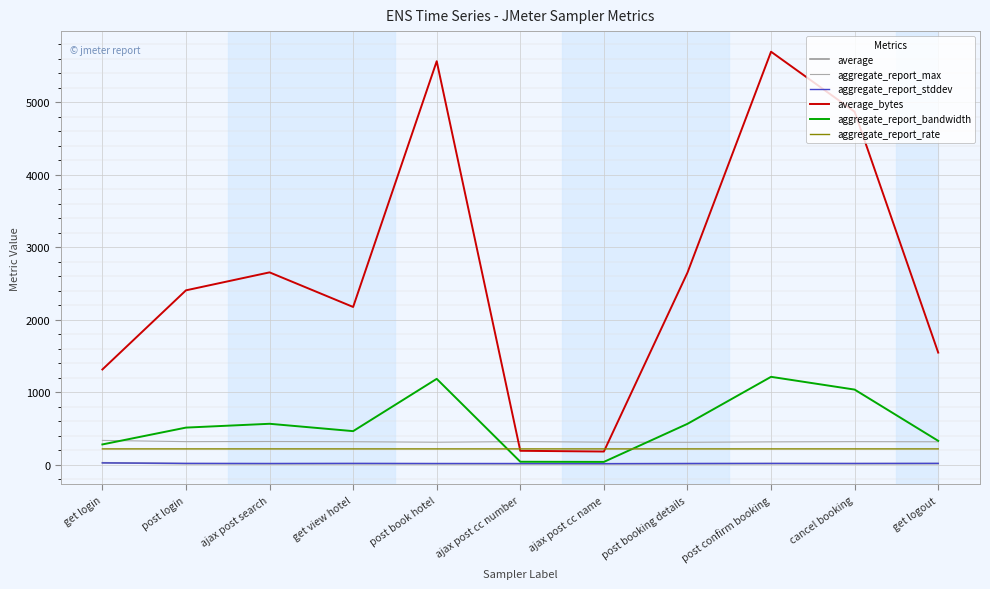

How many times do average_bytes and aggregate_report_rate cross each other?

2